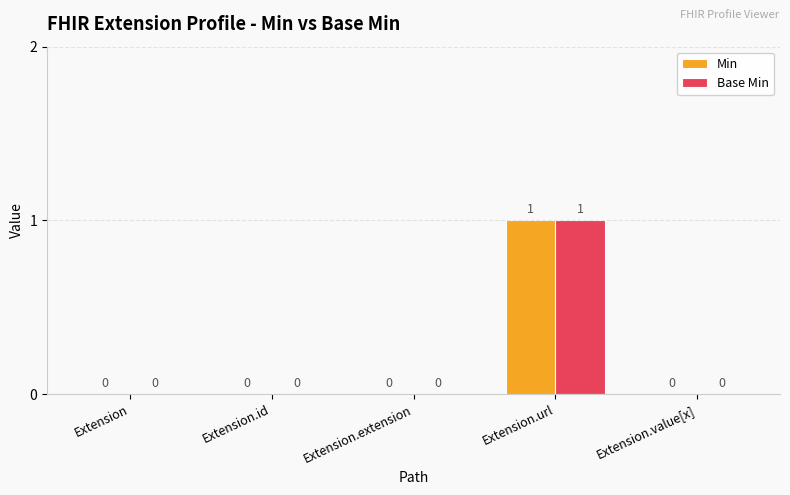

What value does the Base Min series have at Extension.url?

1